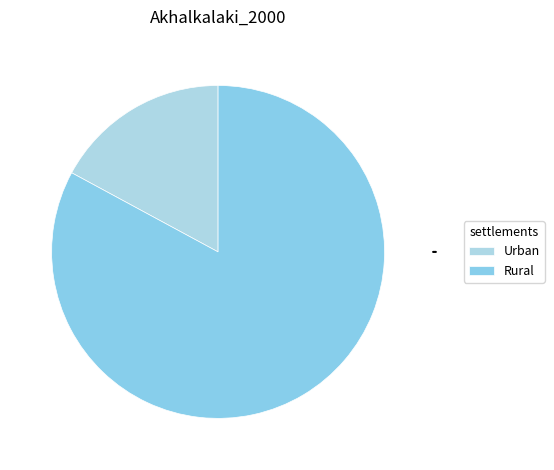

What is the change in value from Urban to Rural?

+36.0